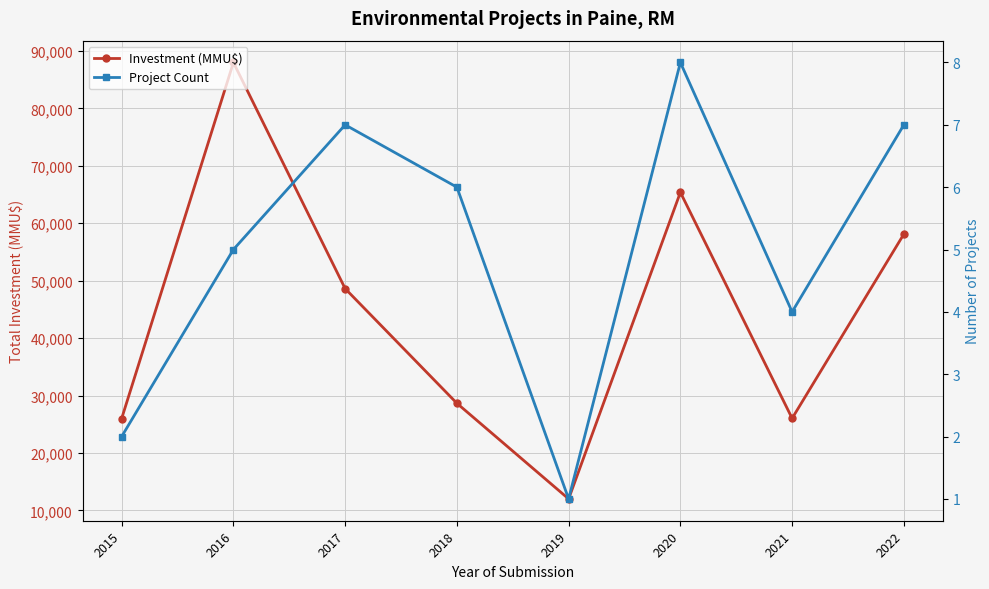

True or false: Project Count has a value of 8 at 2020.

True